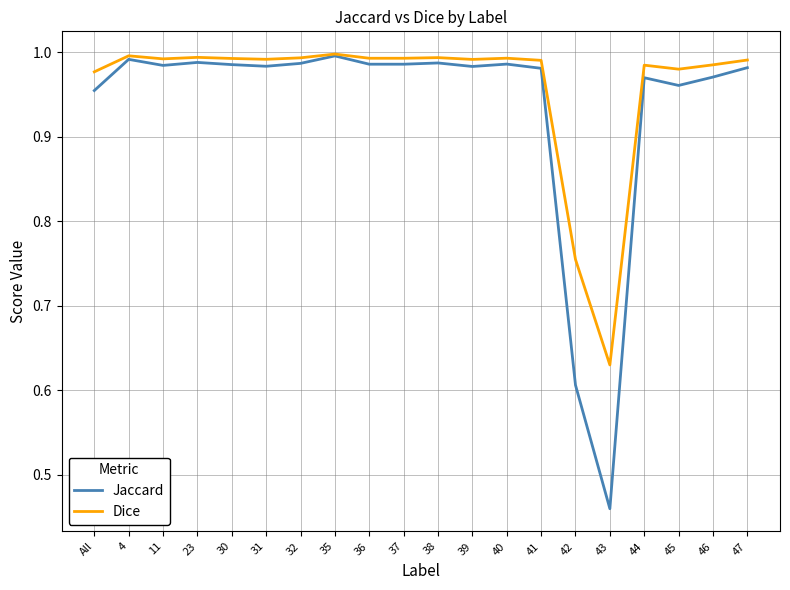

At how many categories does at least one series exceed 0?

20